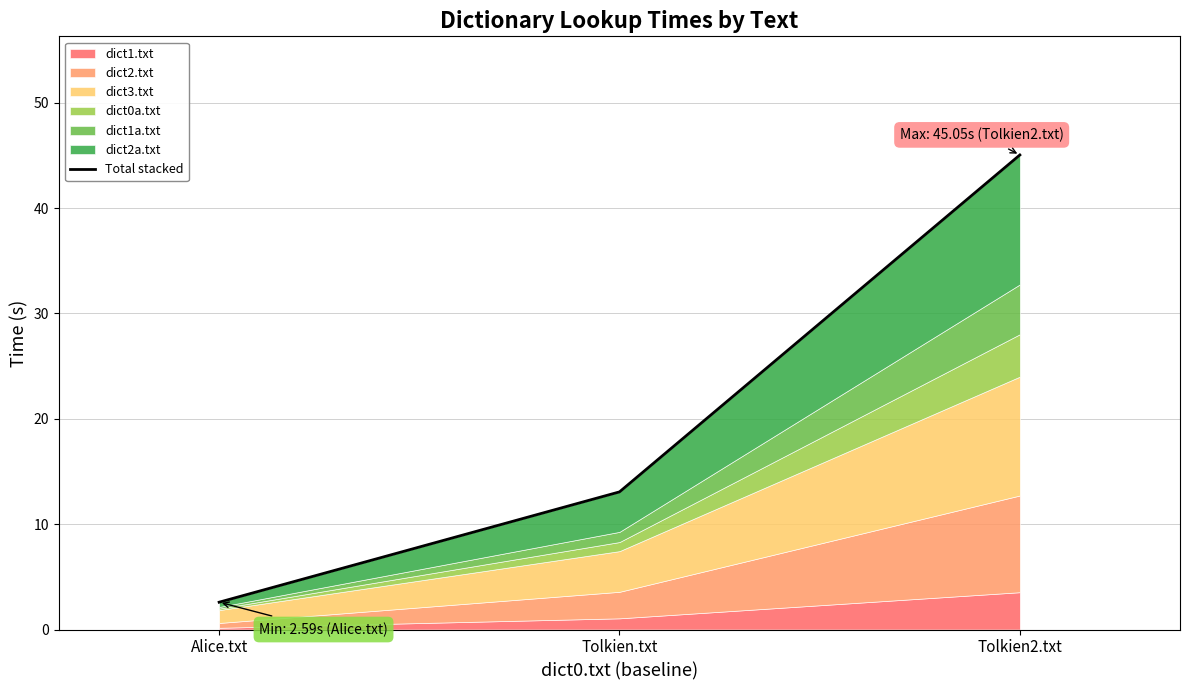

How many values exceed 13?

2